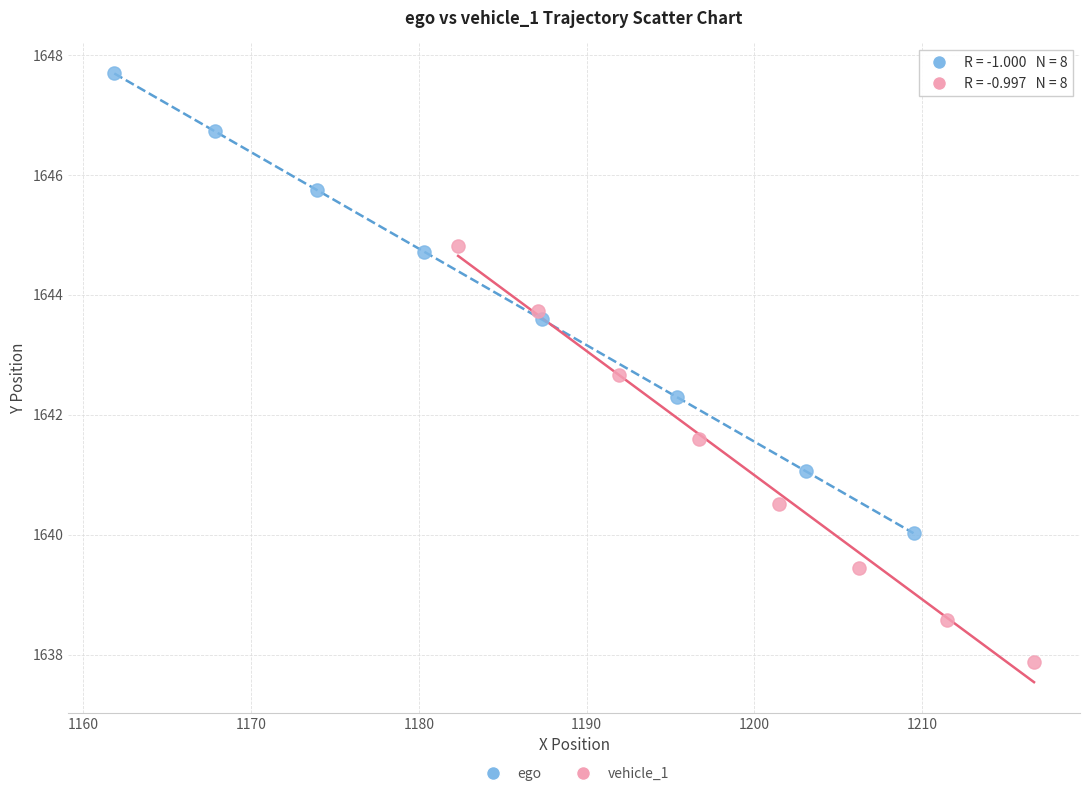

Which series contains the highest Y value?

ego